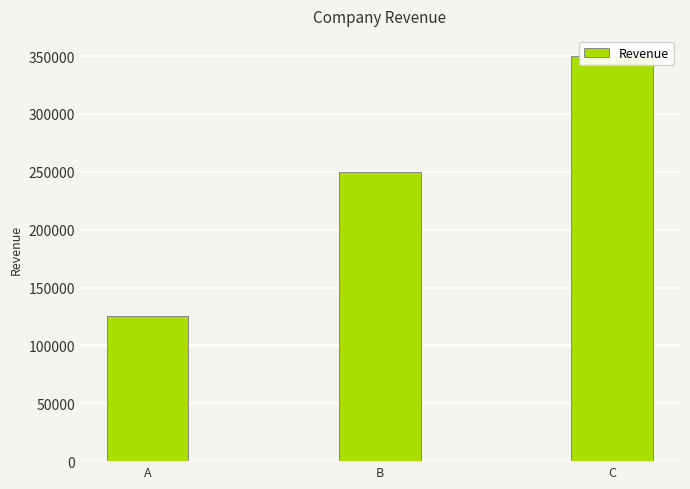

List the labels in order of value, smallest first.

A, B, C